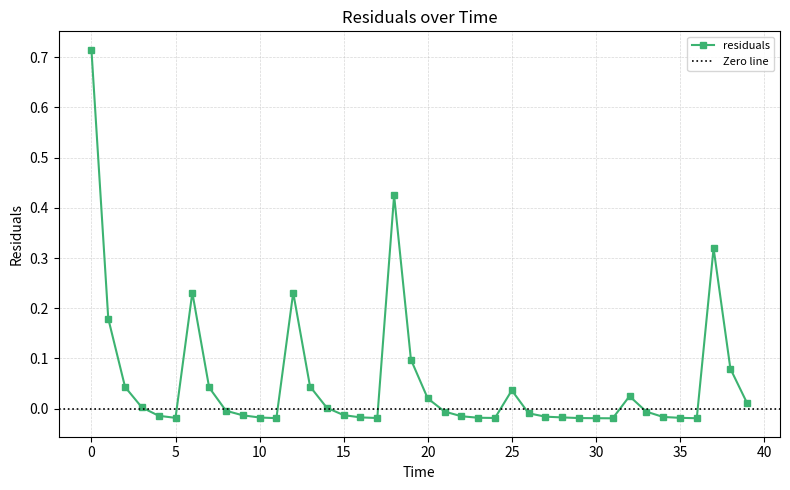

Reading left to right, what are all the values shown in this chart?

0.7	0.2	0.0	0.0	-0.0	-0.0	0.2	0.0	-0.0	-0.0	-0.0	-0.0	0.2	0.0	0.0	-0.0	-0.0	-0.0	0.4	0.1	0.0	-0.0	-0.0	-0.0	-0.0	0.0	-0.0	-0.0	-0.0	-0.0	-0.0	-0.0	0.0	-0.0	-0.0	-0.0	-0.0	0.3	0.1	0.0